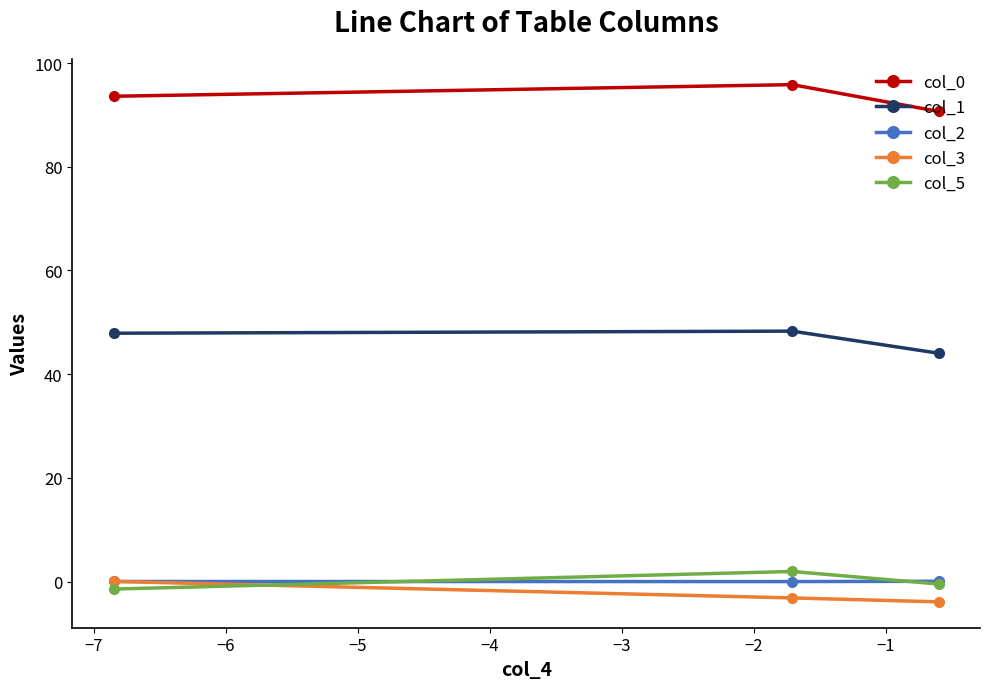

Which series has the widest spread of values?

col_0